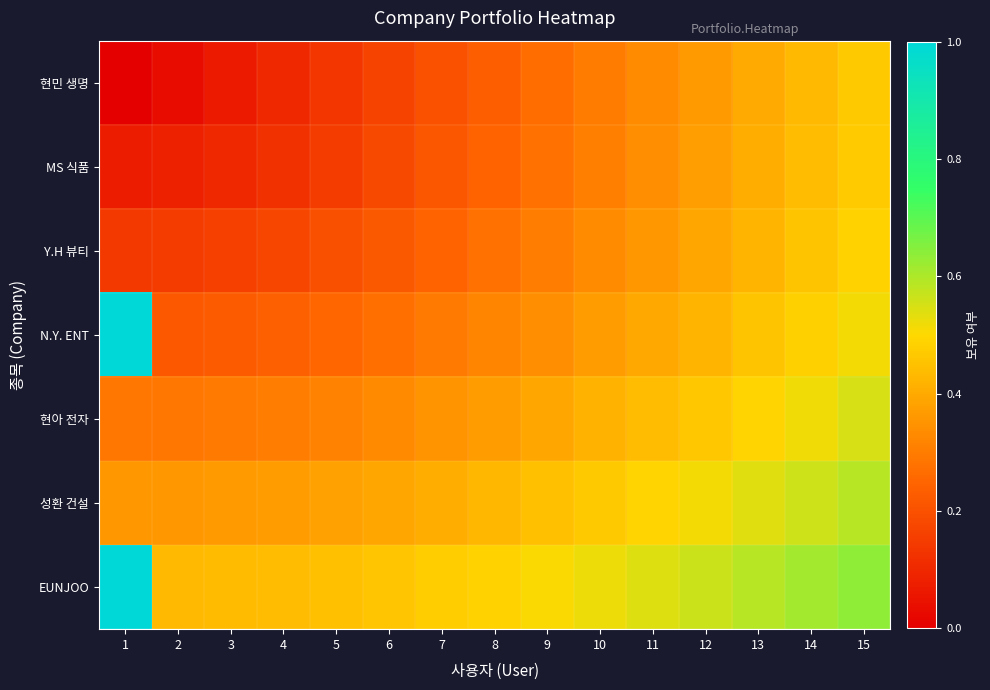

Rank the series at 13 from highest to lowest value.

EUNJOO, 성환 건설, 현아 전자, N.Y. ENT, Y.H 뷰티, MS 식품, 현민 생명